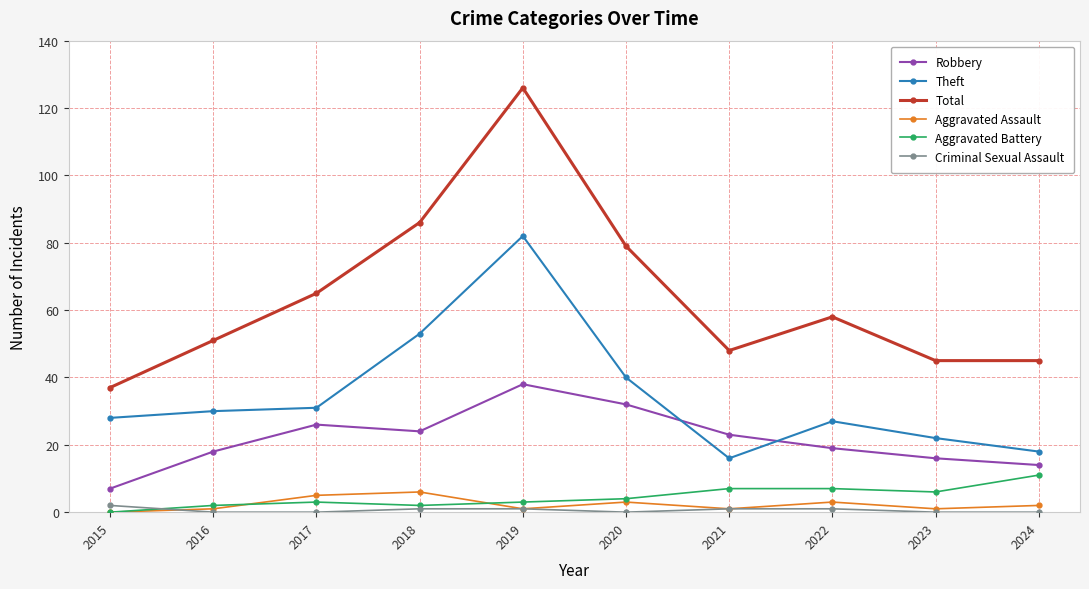

What is the approximate value of Aggravated Battery at 2017, to the nearest 5?

5